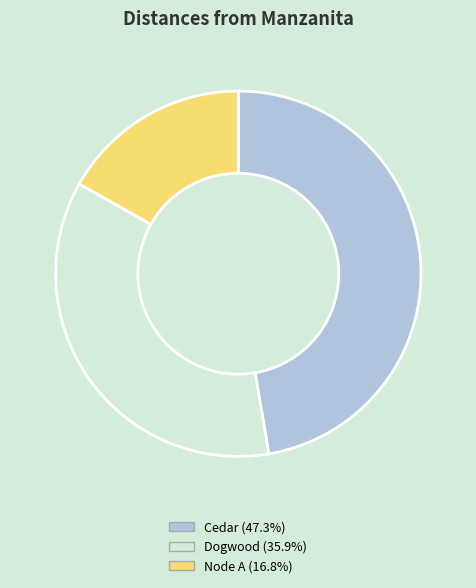

Which slice is the smallest?

Node A